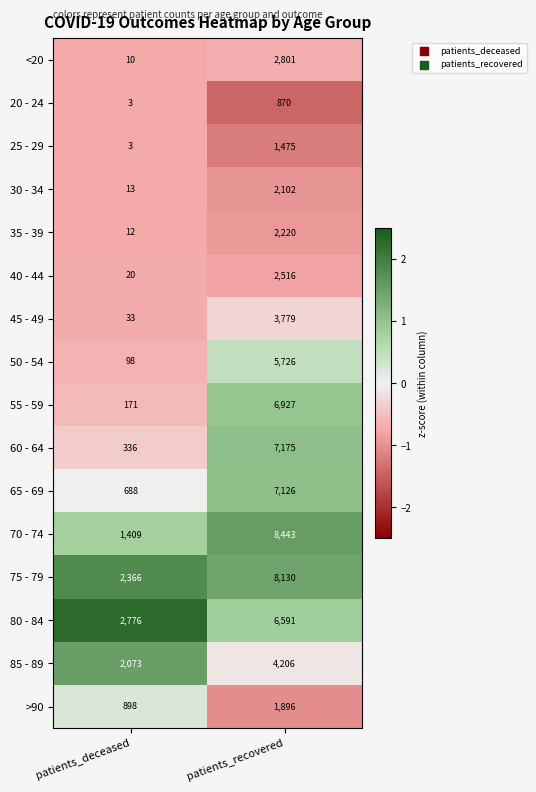

Rank the series by their maximum value, from highest to lowest.

70 - 74, 75 - 79, 60 - 64, 65 - 69, 55 - 59, 80 - 84, 50 - 54, 85 - 89, 45 - 49, <20, 40 - 44, 35 - 39, 30 - 34, >90, 25 - 29, 20 - 24